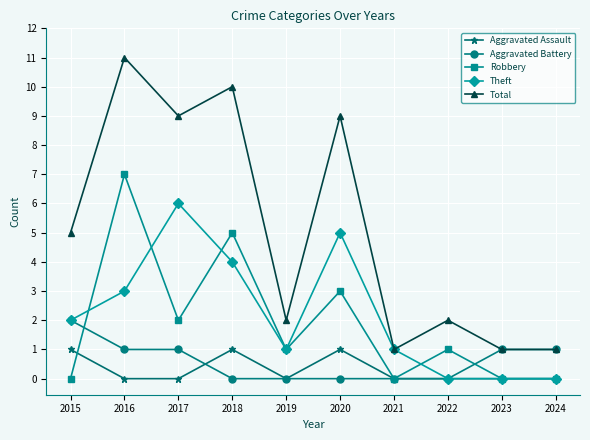

True or false: Total and Robbery cross at least once.

False